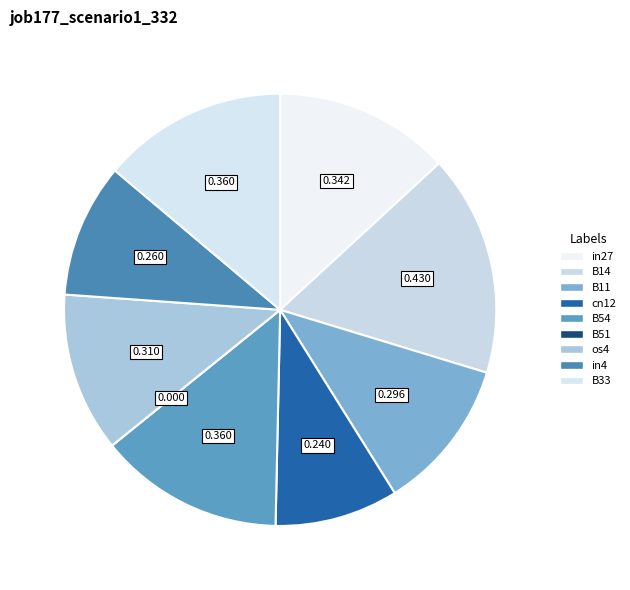

What is the change in value from B14 to B11?

-0.1